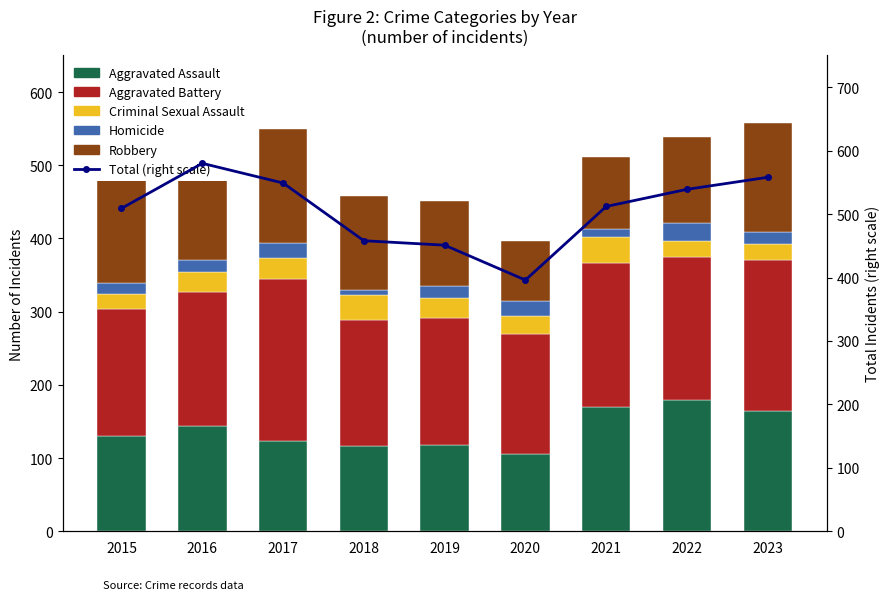

Which has a higher value, 2019 or 2023?

2023